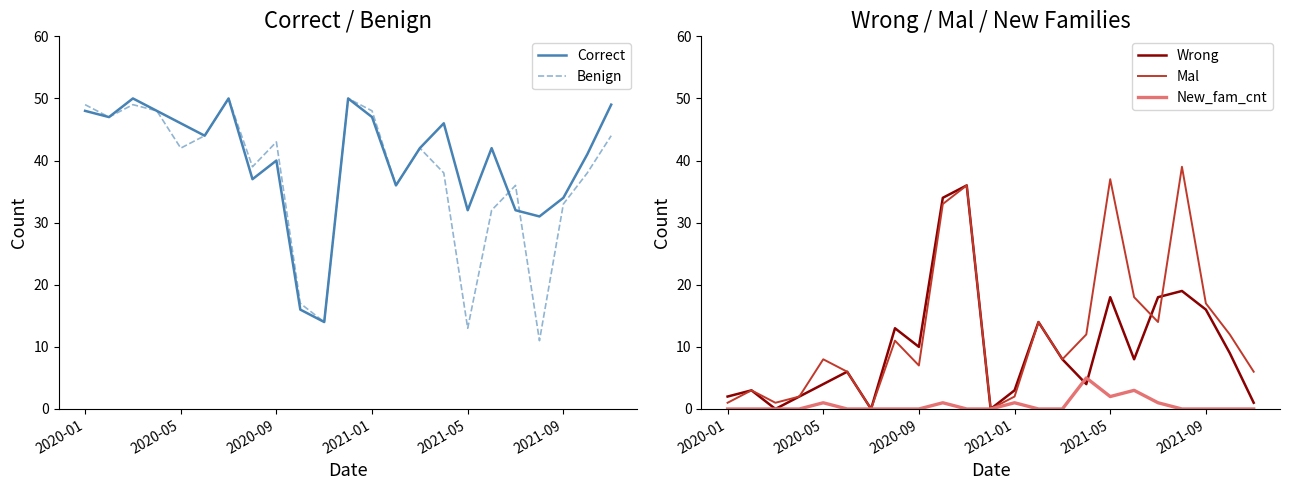

True or false: Mal has a value of 29 at 2021-09.

False